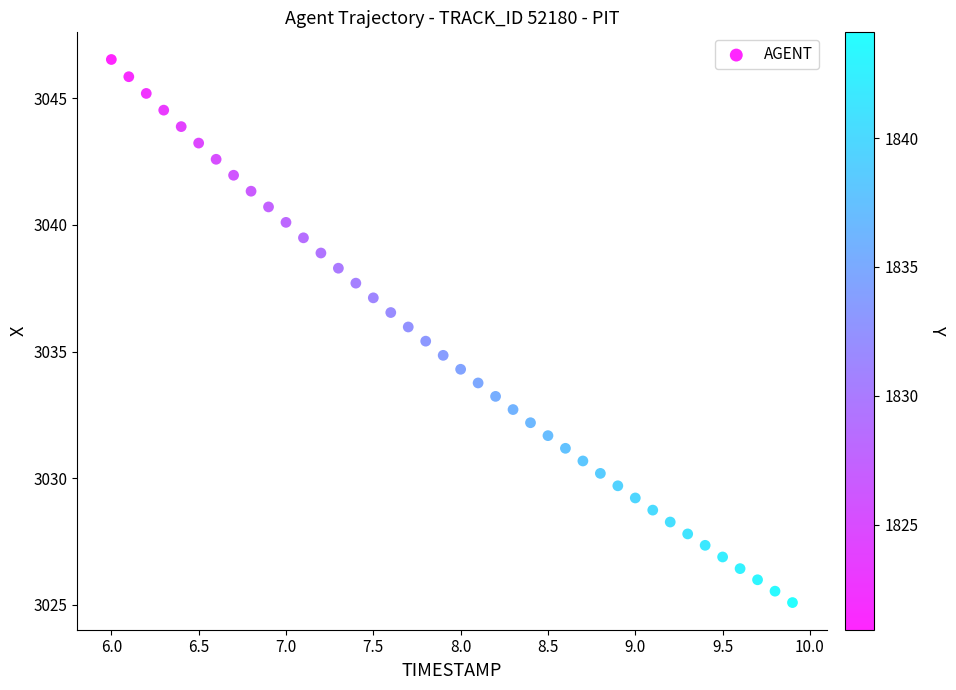

What is the range of X values (max minus min)?

3.9